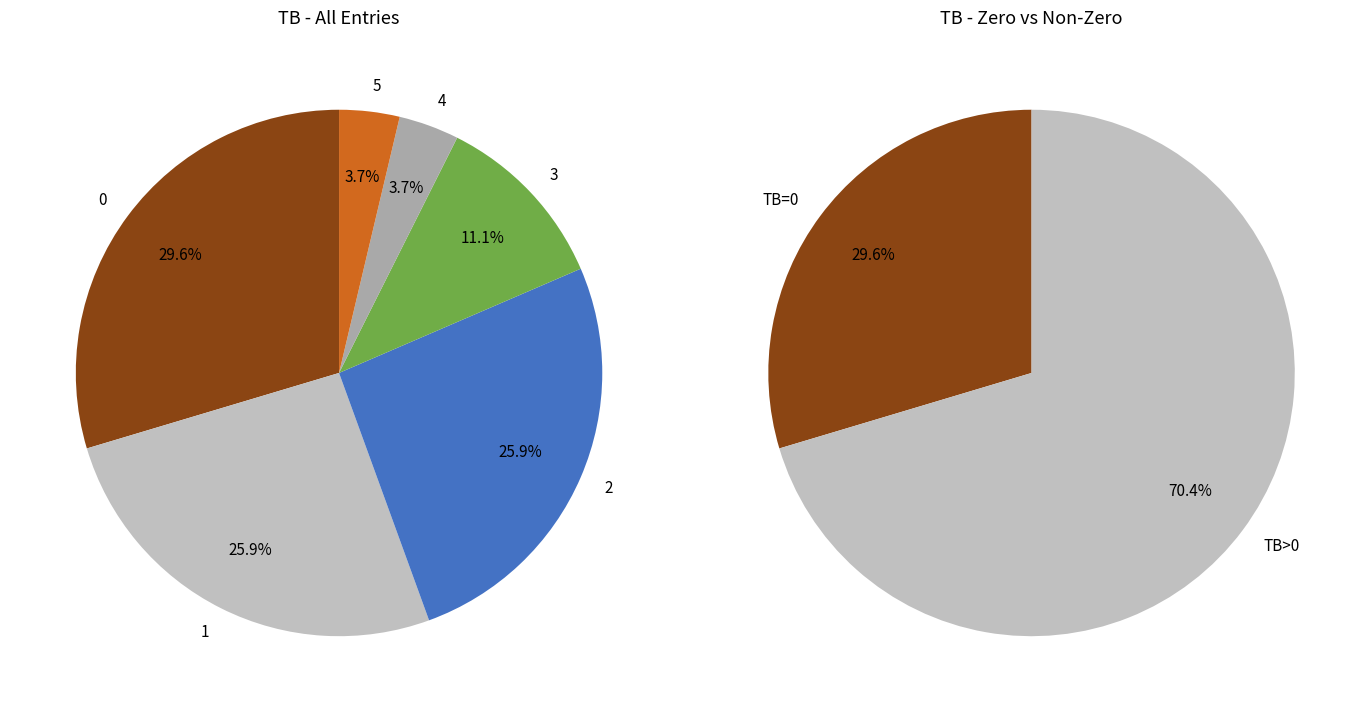

Is there a majority slice in this chart?

No